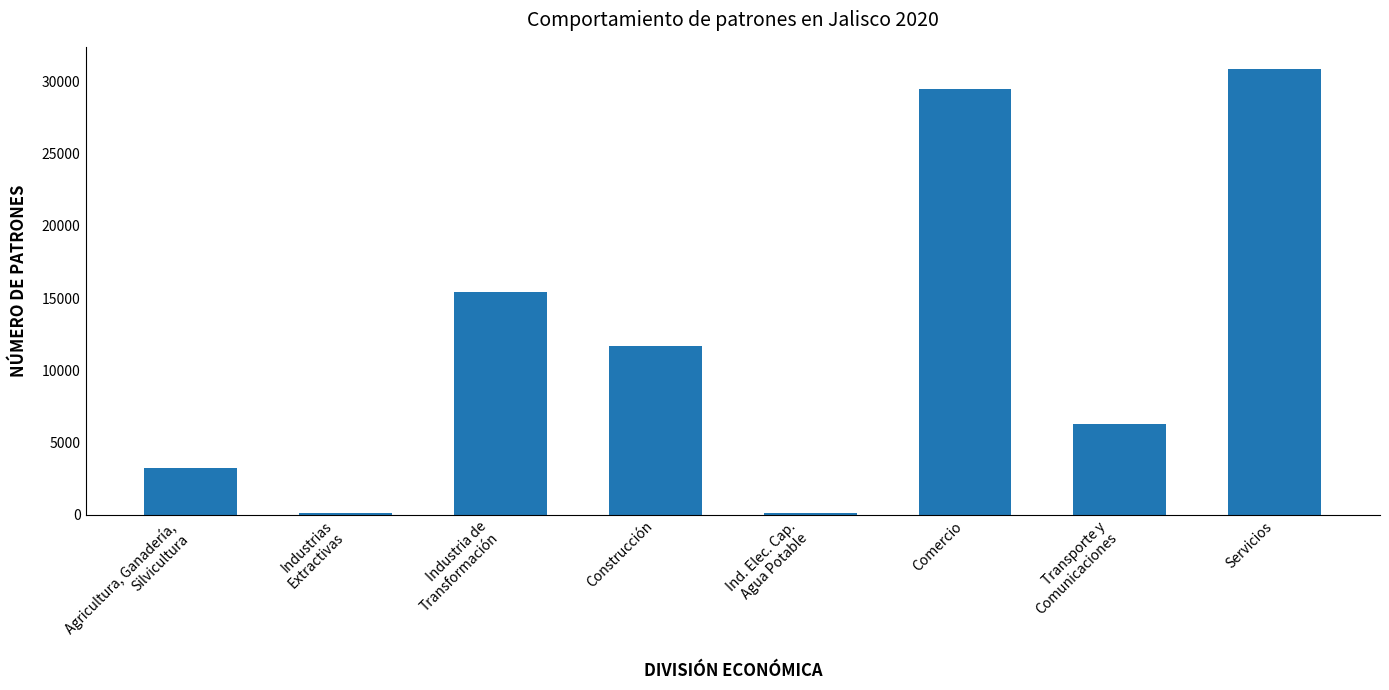

Rank the categories by value from highest to lowest.

Servicios, Comercio, Industria de
Transformación, Construcción, Transporte y
Comunicaciones, Agricultura, Ganadería,
Silvicultura, Ind. Elec. Cap.
Agua Potable, Industrias
Extractivas